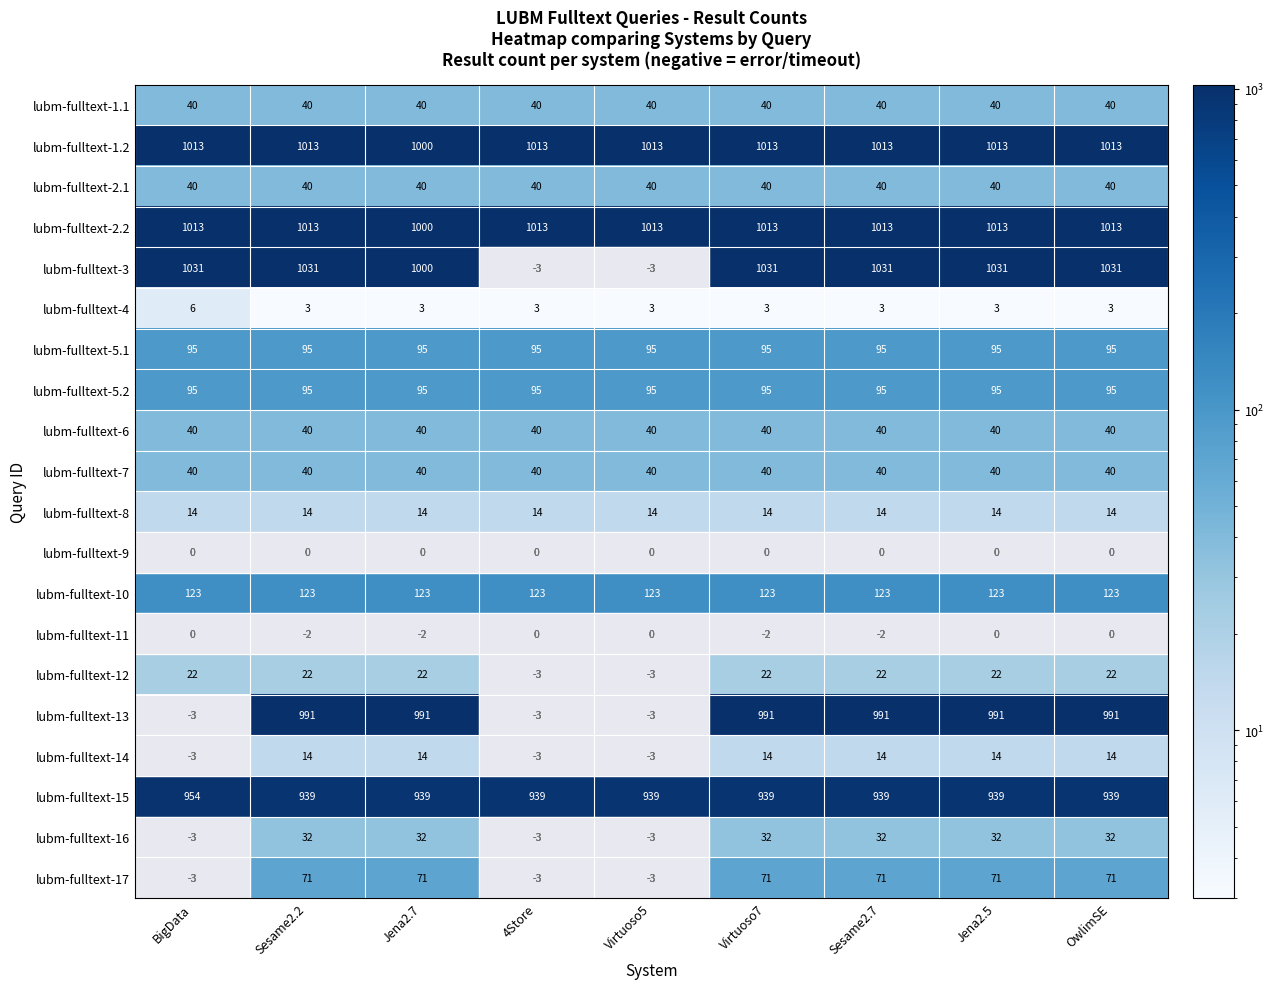

What is the maximum value for lubm-fulltext-4?

6